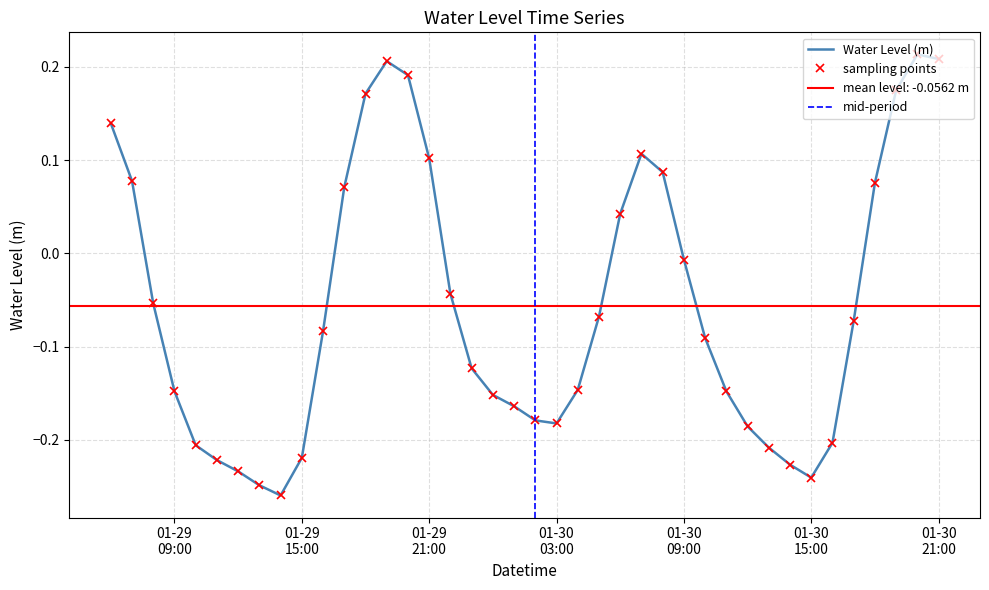

Rank the categories by value from highest to lowest.

2023-01-30 20:00:00, 2023-01-30 21:00:00, 2023-01-29 19:00:00, 2023-01-29 20:00:00, 2023-01-30 19:00:00, 2023-01-29 18:00:00, 2023-01-29 06:00:00, 2023-01-30 07:00:00, 2023-01-29 21:00:00, 2023-01-30 08:00:00, 2023-01-29 07:00:00, 2023-01-30 18:00:00, 2023-01-29 17:00:00, 2023-01-30 06:00:00, 2023-01-30 09:00:00, 2023-01-29 22:00:00, 2023-01-29 08:00:00, 2023-01-30 05:00:00, 2023-01-30 17:00:00, 2023-01-29 16:00:00, 2023-01-30 10:00:00, 2023-01-29 23:00:00, 2023-01-30 04:00:00, 2023-01-30 11:00:00, 2023-01-29 09:00:00, 2023-01-30 00:00:00, 2023-01-30 01:00:00, 2023-01-30 02:00:00, 2023-01-30 03:00:00, 2023-01-30 12:00:00, 2023-01-30 16:00:00, 2023-01-29 10:00:00, 2023-01-30 13:00:00, 2023-01-29 15:00:00, 2023-01-29 11:00:00, 2023-01-30 14:00:00, 2023-01-29 12:00:00, 2023-01-30 15:00:00, 2023-01-29 13:00:00, 2023-01-29 14:00:00